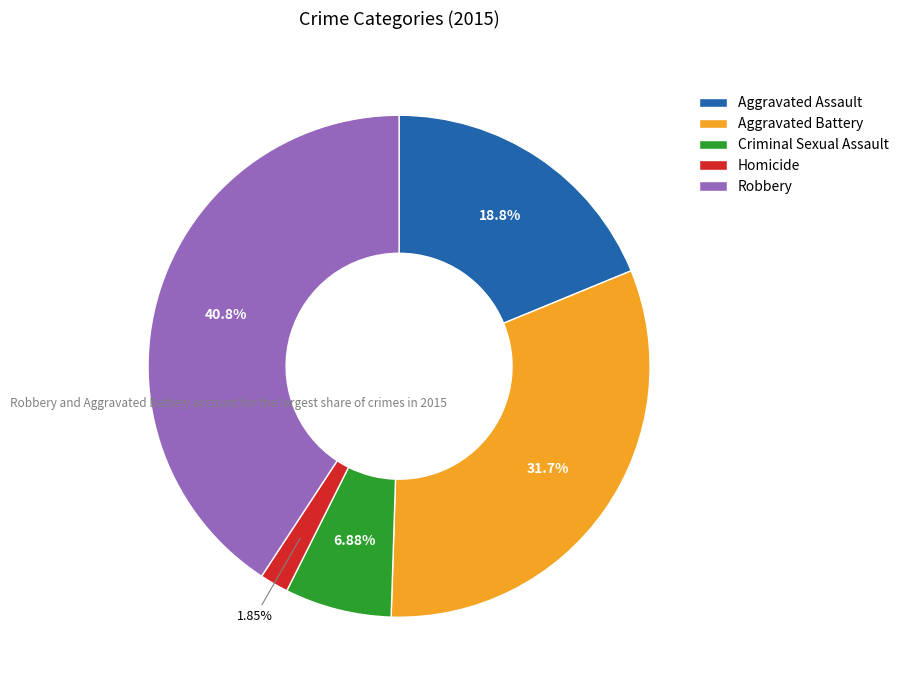

Which has a higher value, Criminal Sexual Assault or Aggravated Assault?

Aggravated Assault